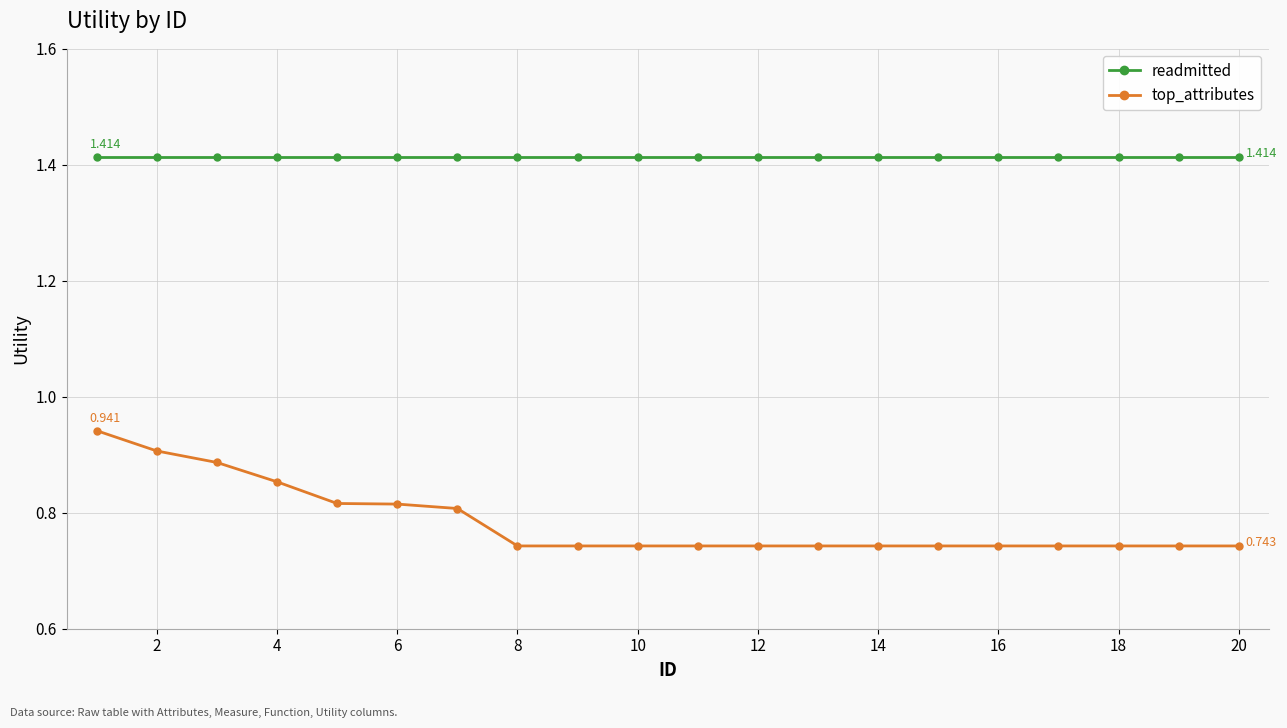

Which series has the largest total across all categories?

readmitted